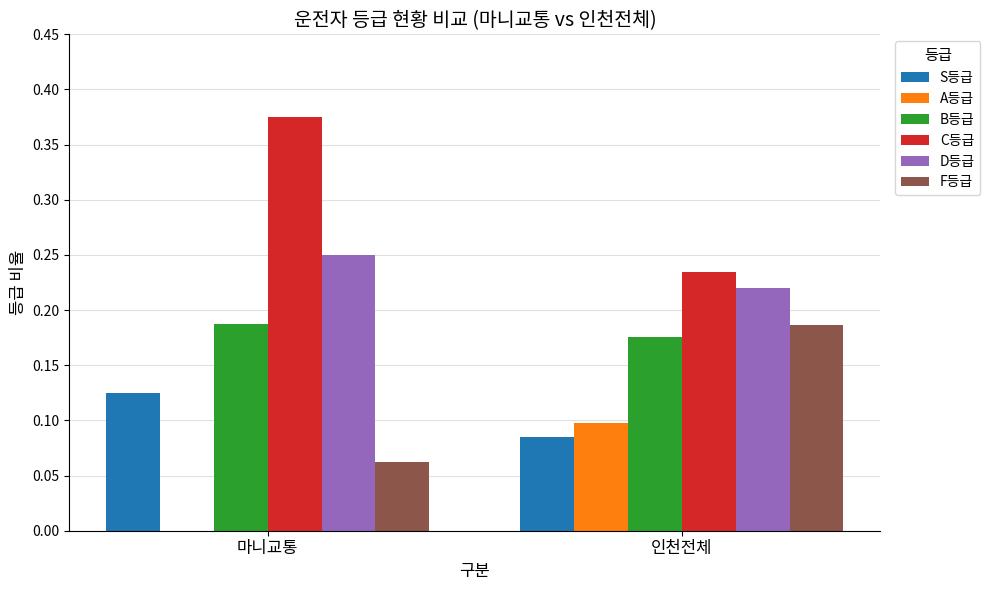

Which category has the highest value in the F등급 series?

인천전체